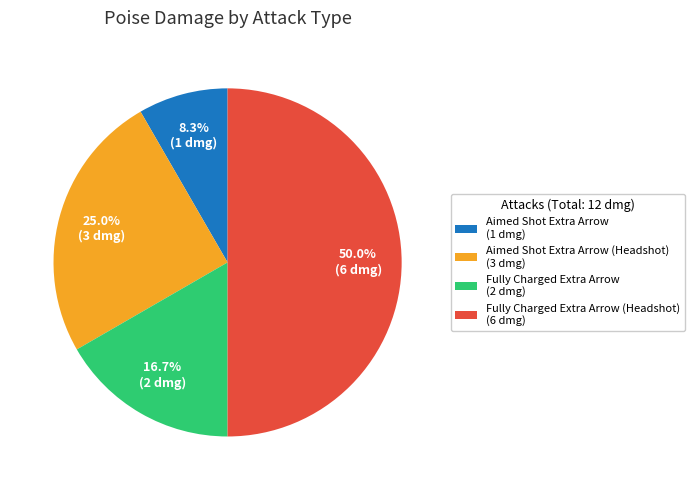

Combined, do Fully Charged Extra Arrow (2 dmg) and Aimed Shot Extra Arrow (1 dmg) account for over 50%?

No